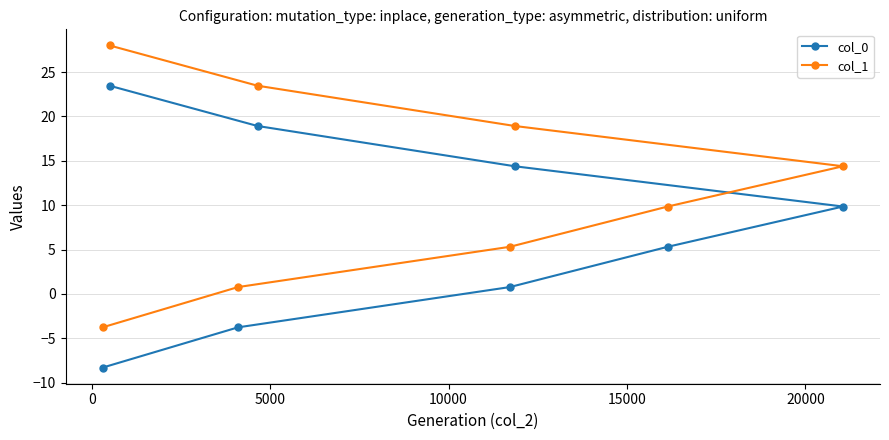

What is the average value of the col_0 series?

7.6